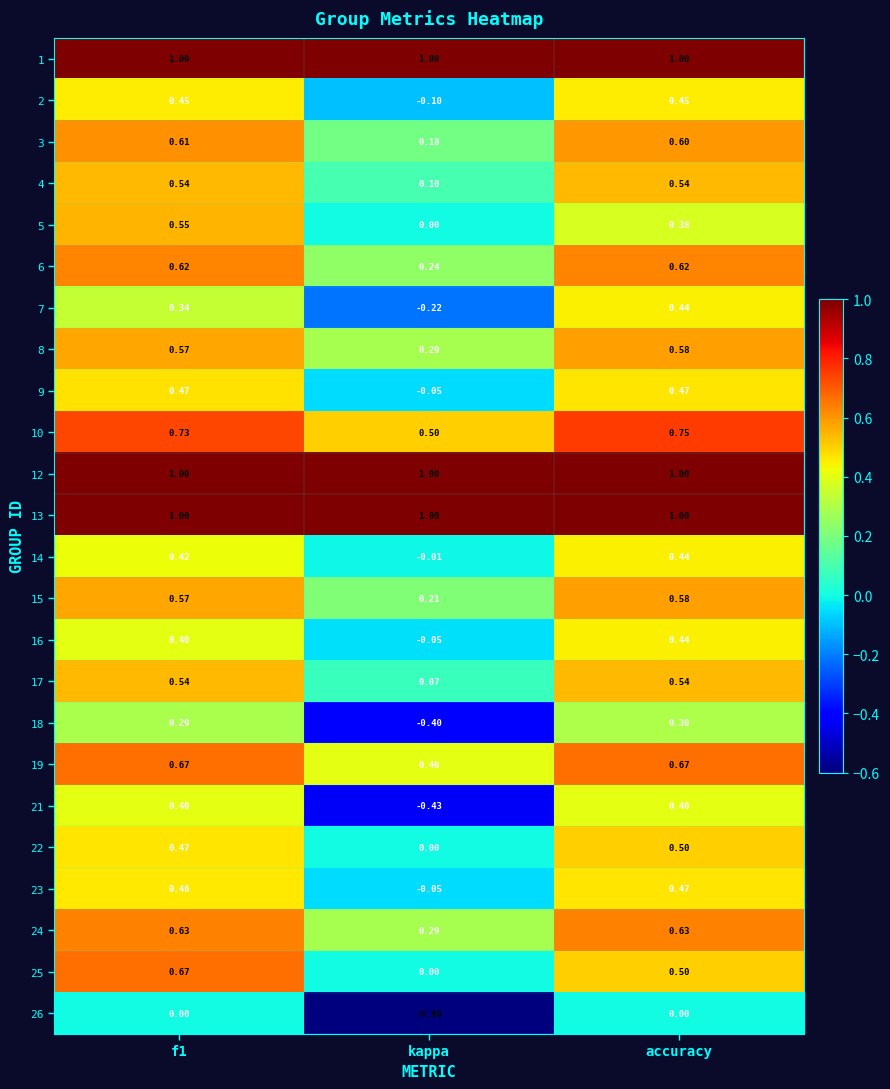

How many data points does each series have?

3